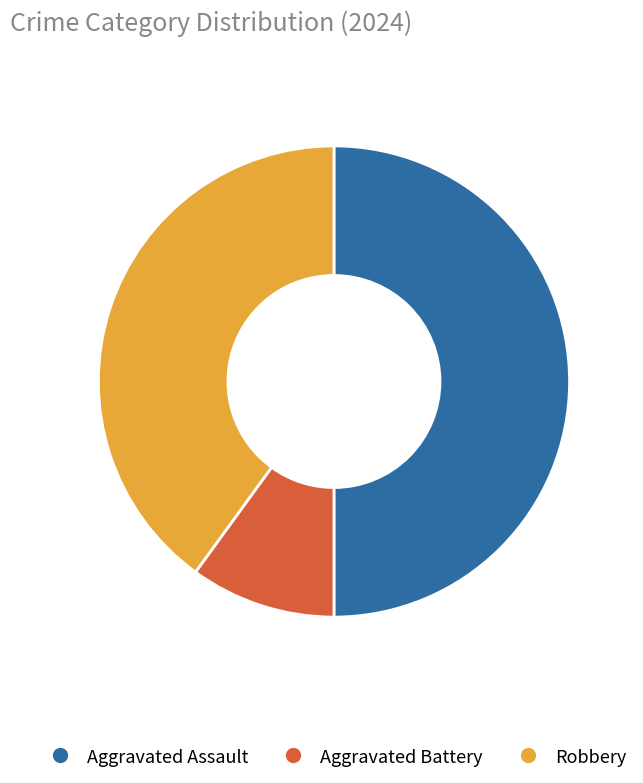

Which has a higher value, Aggravated Assault or Robbery?

Aggravated Assault